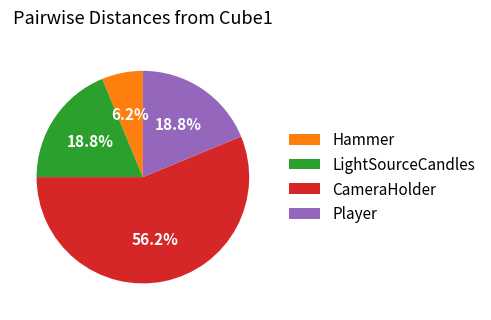

To the nearest percent, what is the combined percentage of LightSourceCandles and Hammer?

25%